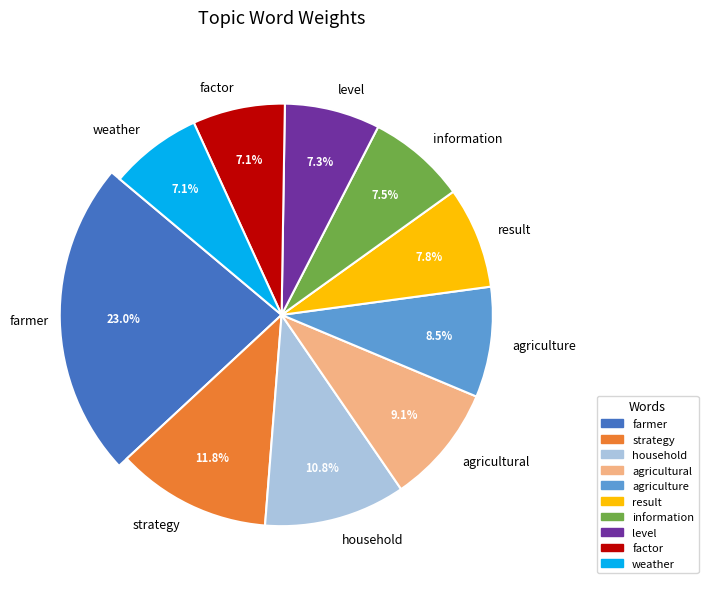

How many slices are in this pie chart?

10